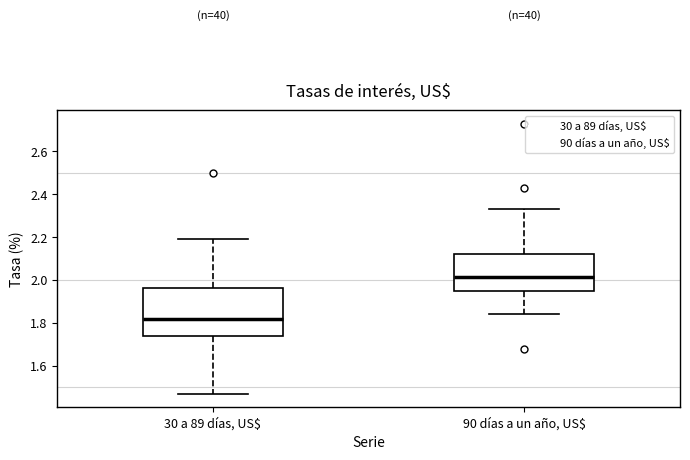

Comparing the boxes themselves (not the whiskers), which one is the tallest?

30 a 89 días, US$